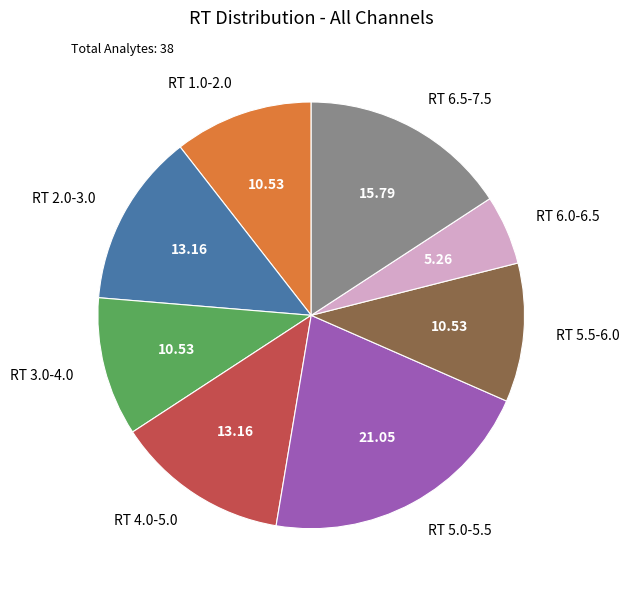

Count the number of slices in the pie.

8